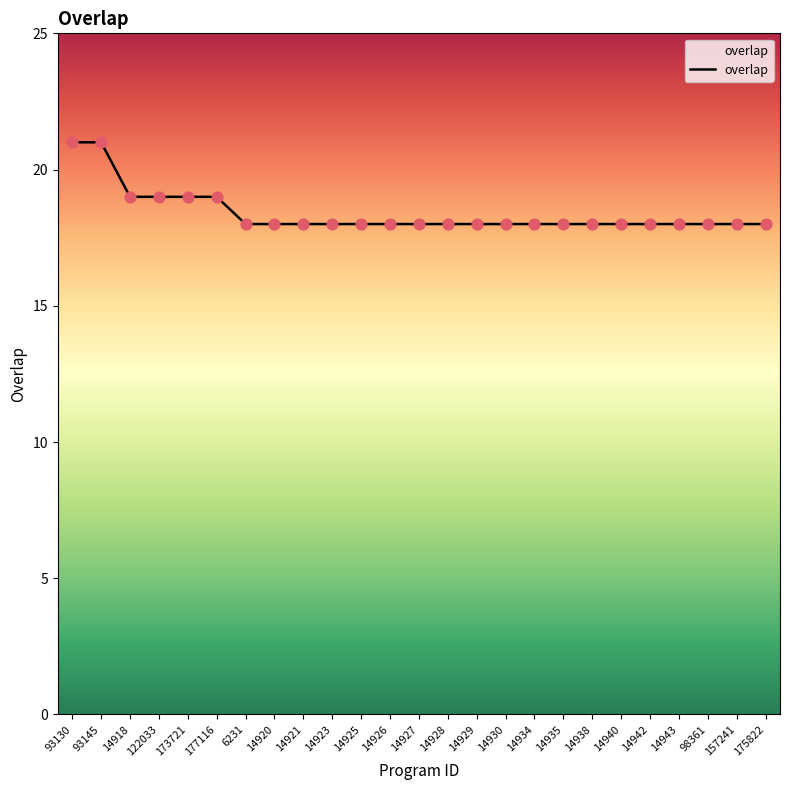

Which has a higher value, 122033 or 6231?

122033